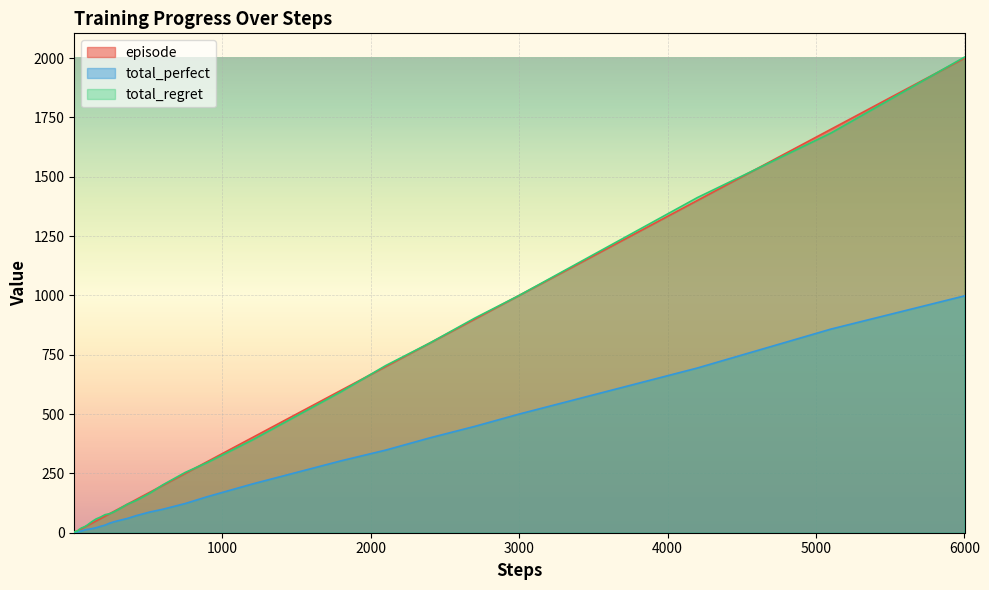

At which category is the sum across all series the highest?

6000